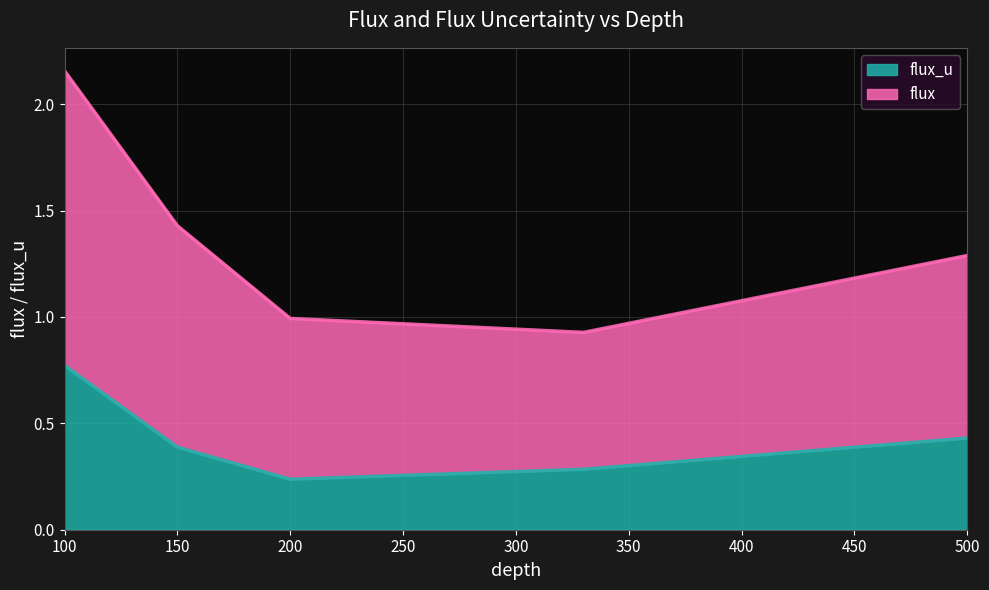

Reading left to right, list all the values displayed in this chart.

flux: 100=2.2	150=1.4	200=1.0	330=0.9	500=1.3
flux_u: 100=0.8	150=0.4	200=0.2	330=0.3	500=0.4